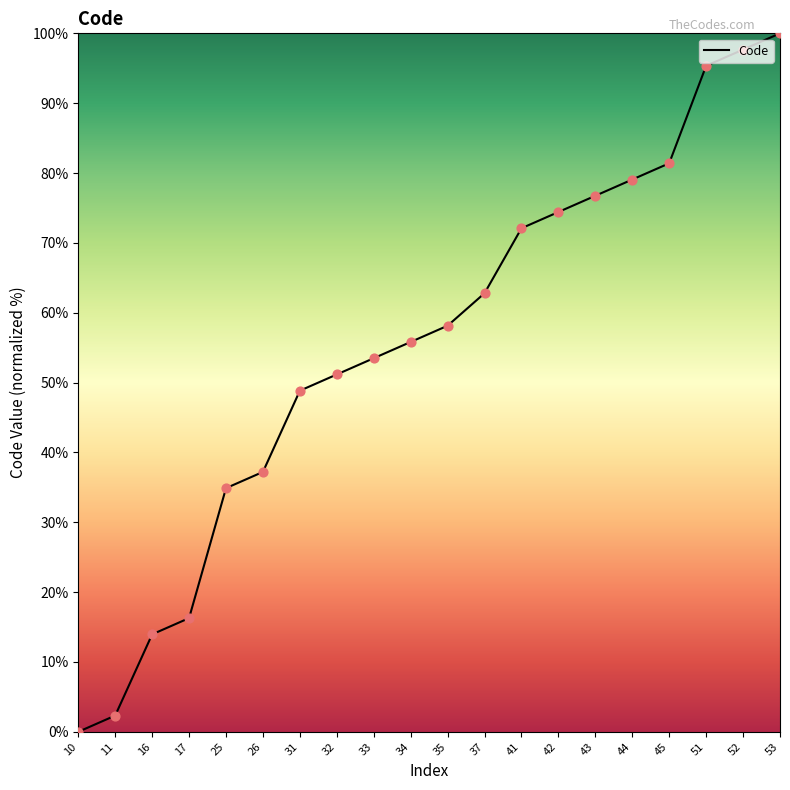

What is the change in value from 10 to 25?

+34.9